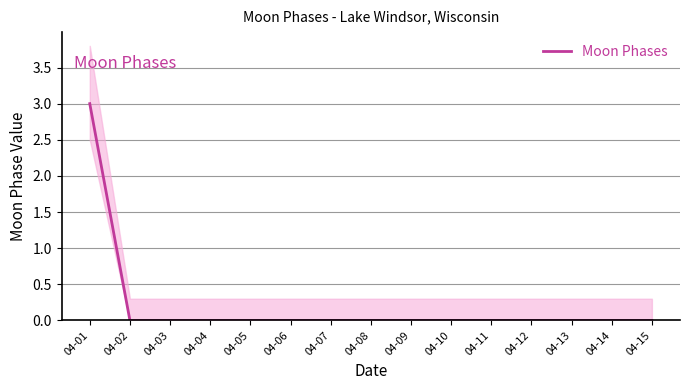

The chart shows a value of 5 at 04-01. True or false?

False